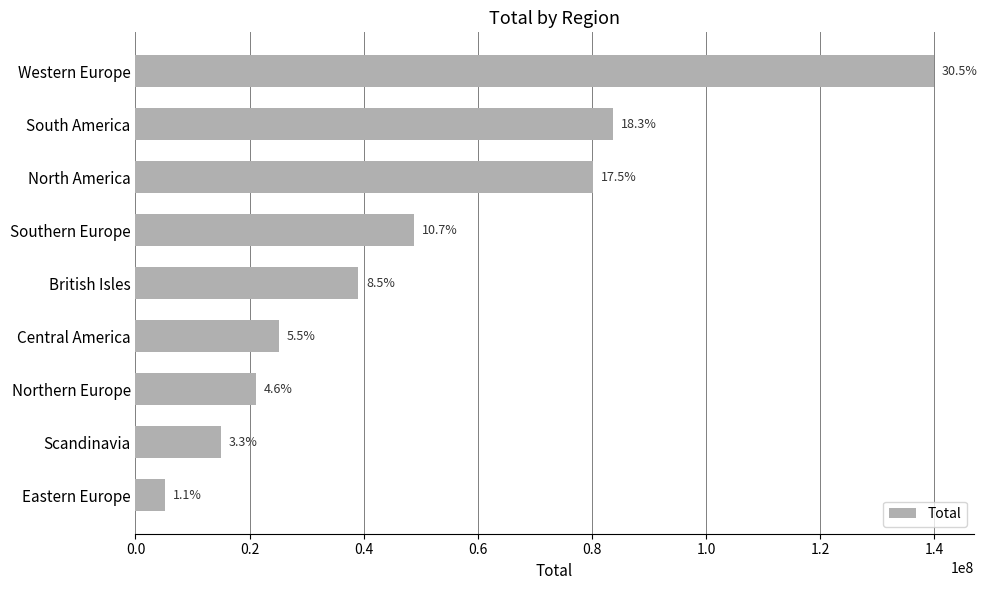

What is the average value?

50889301.6